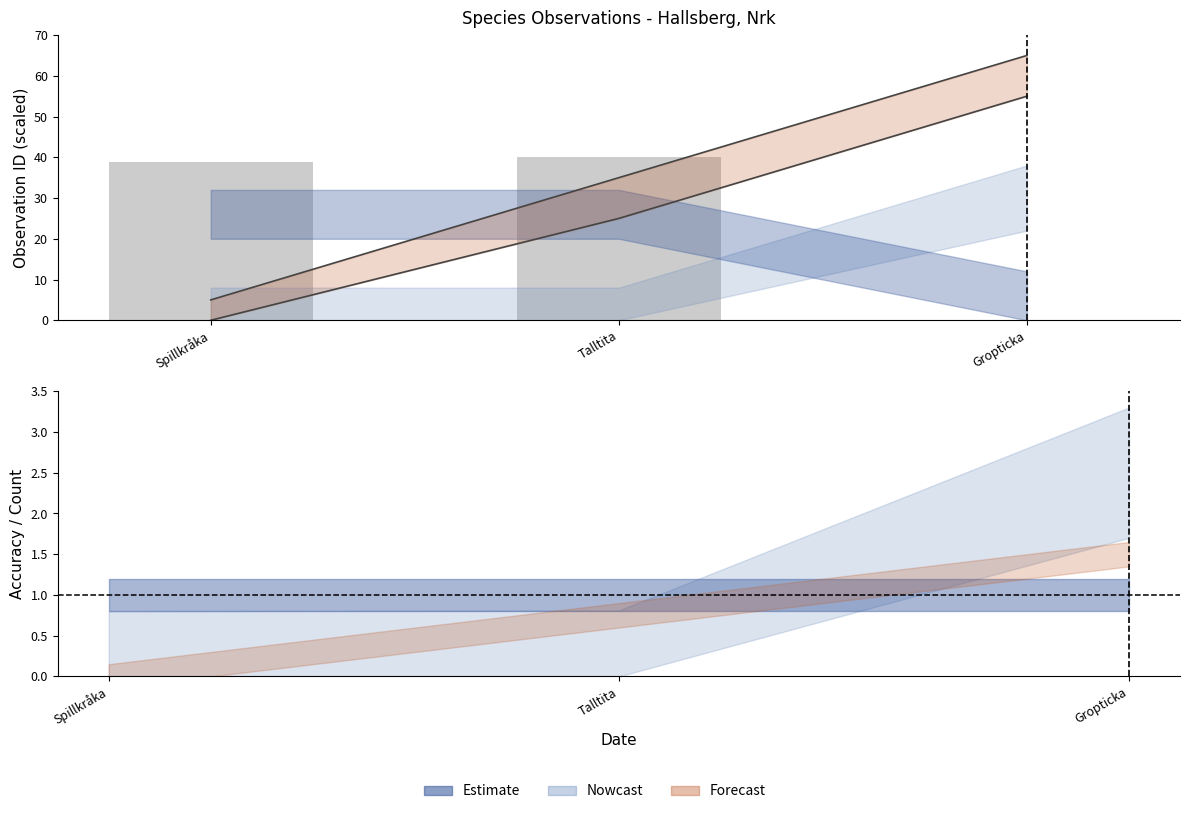

What position from the left is Talltita?

2